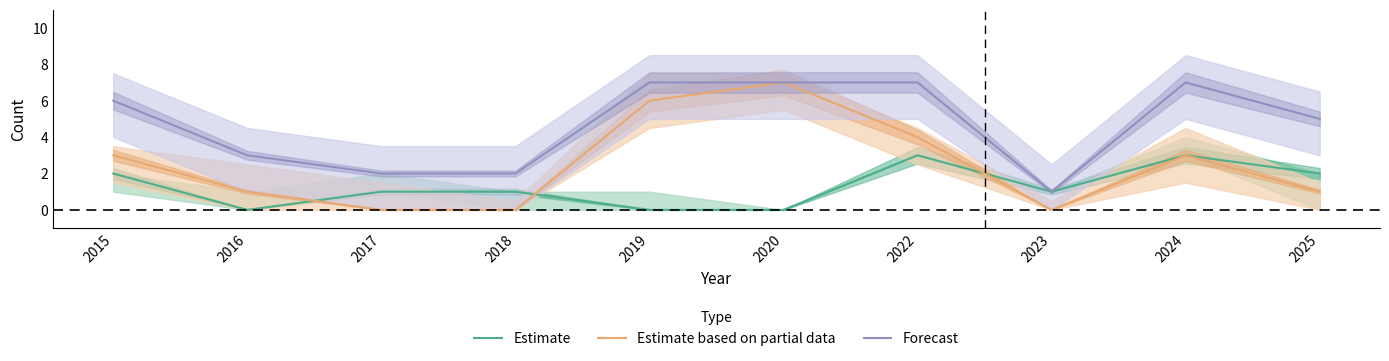

What is the difference between the maximum and minimum values in the Estimate based on partial data series?

7